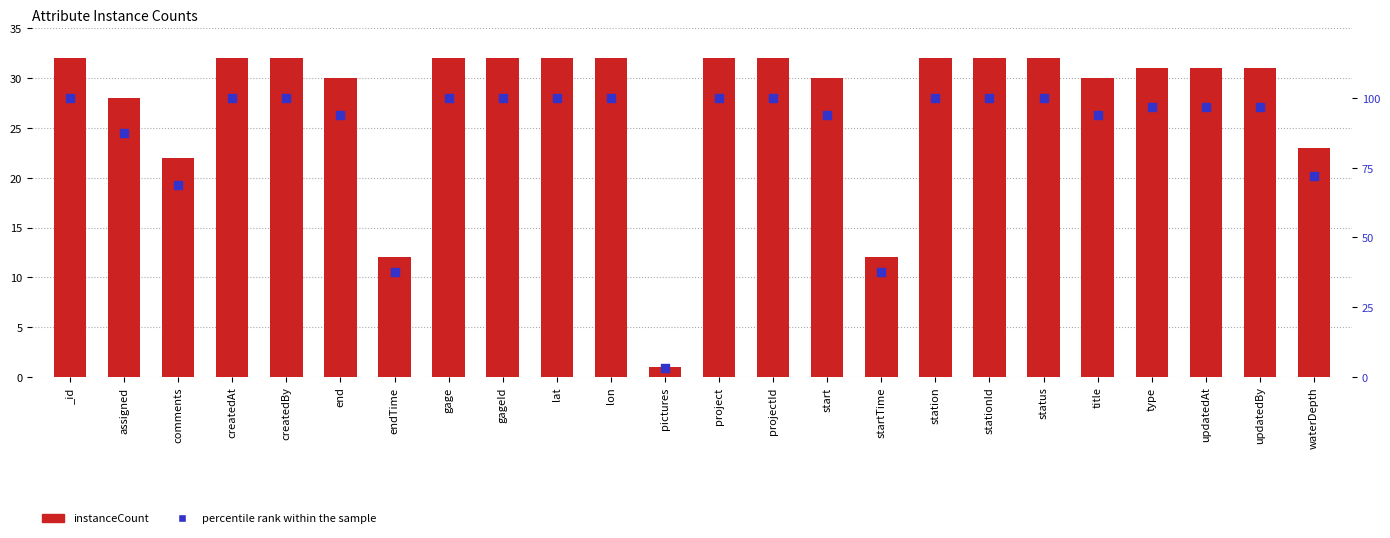

What are all the series names shown in the legend?

instanceCount, percentile rank within the sample